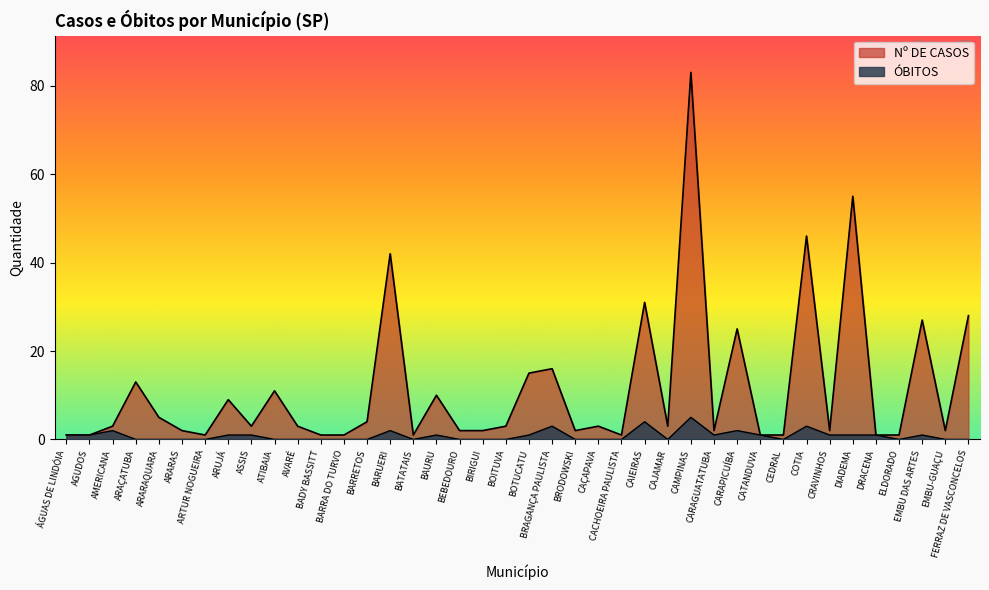

What is the label of the 5th point from the right?

DRACENA